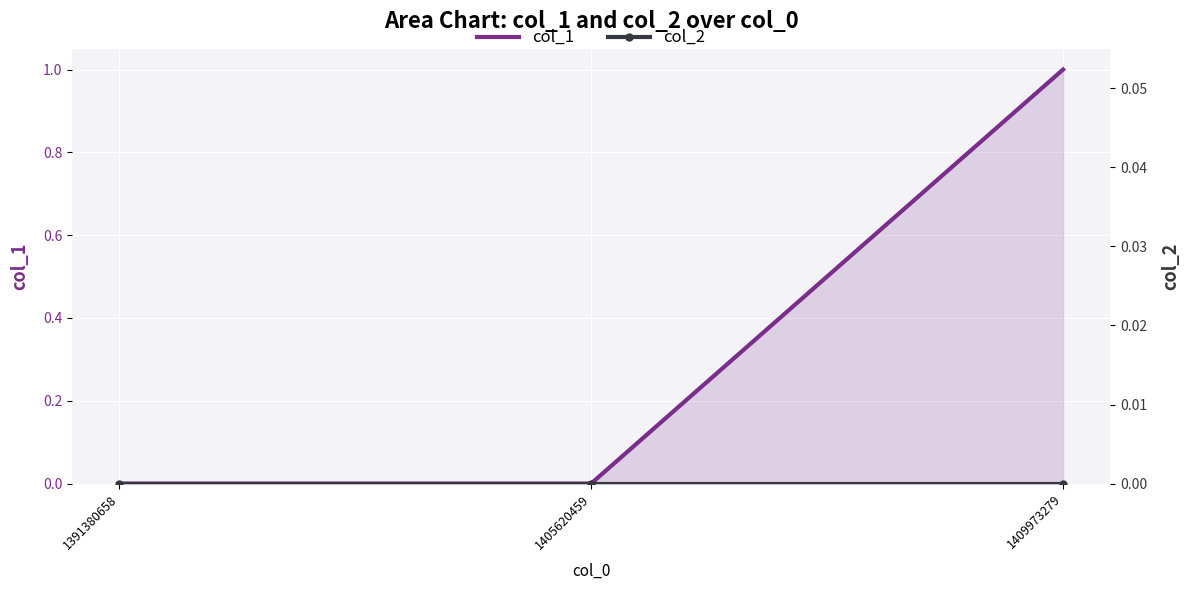

At how many categories does at least one series exceed 0?

1